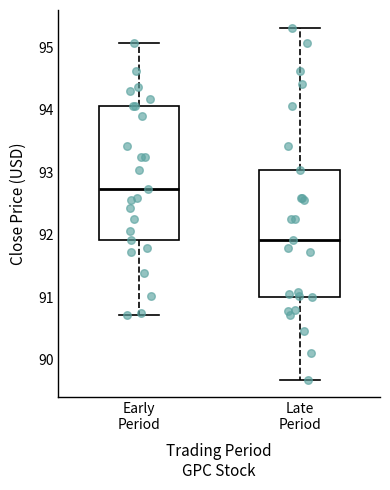

Where is the lower edge of the box for Late Period on the y-axis? The values are not printed on the chart, so give them approximately, as read against the axis.

91.0